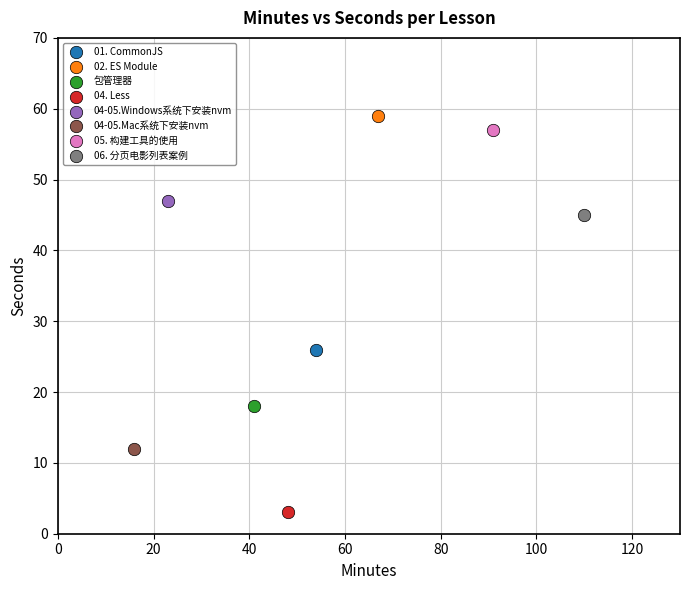

What are all the series names shown in the legend?

01. CommonJS, 02. ES Module, 包管理器, 04. Less, 04-05.Windows系统下安装nvm, 04-05.Mac系统下安装nvm, 05. 构建工具的使用, 06. 分页电影列表案例